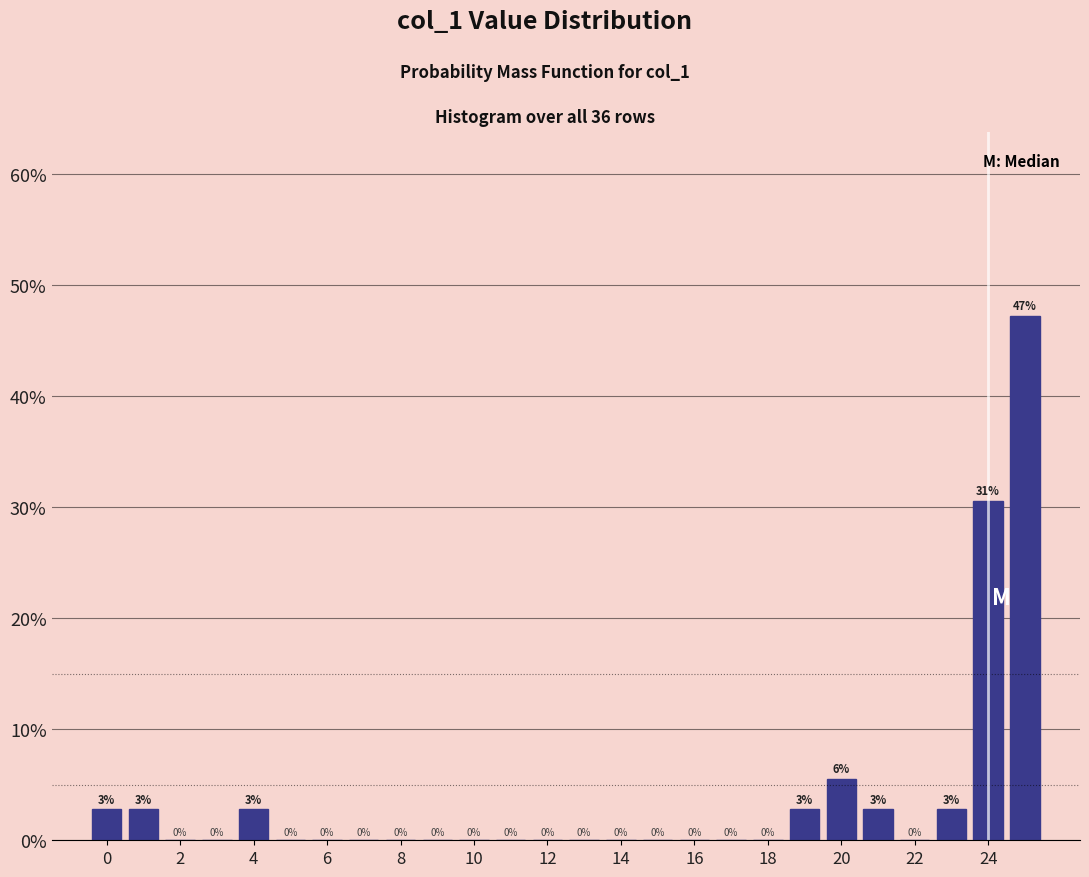

Which range on the x-axis has the tallest bar?

24.5 to 25.5